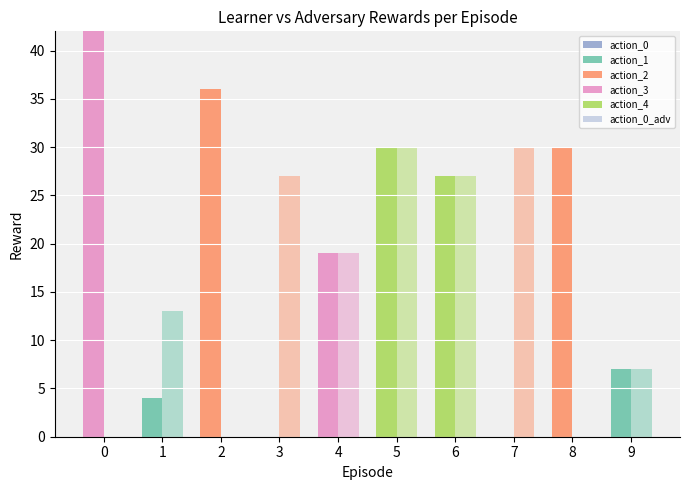

Are the bars horizontal?

No